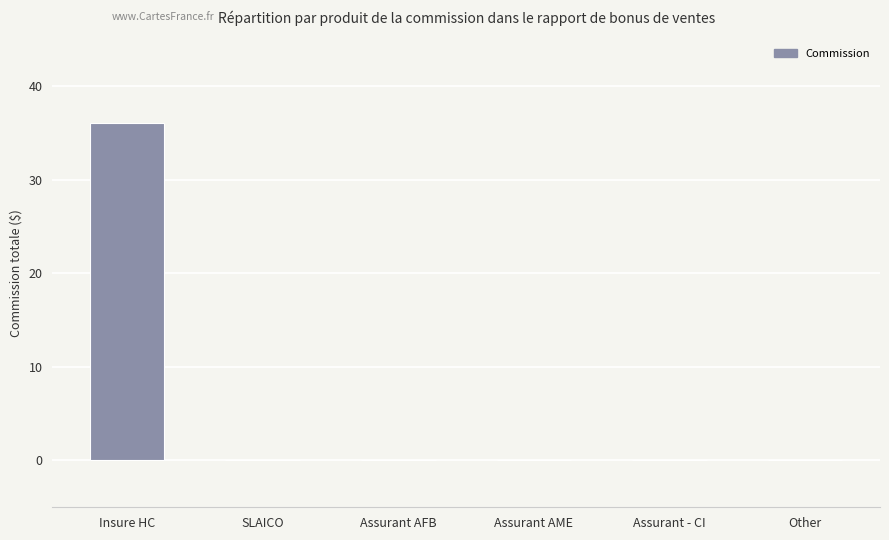

Between Assurant AFB and Insure HC, which is larger?

Insure HC